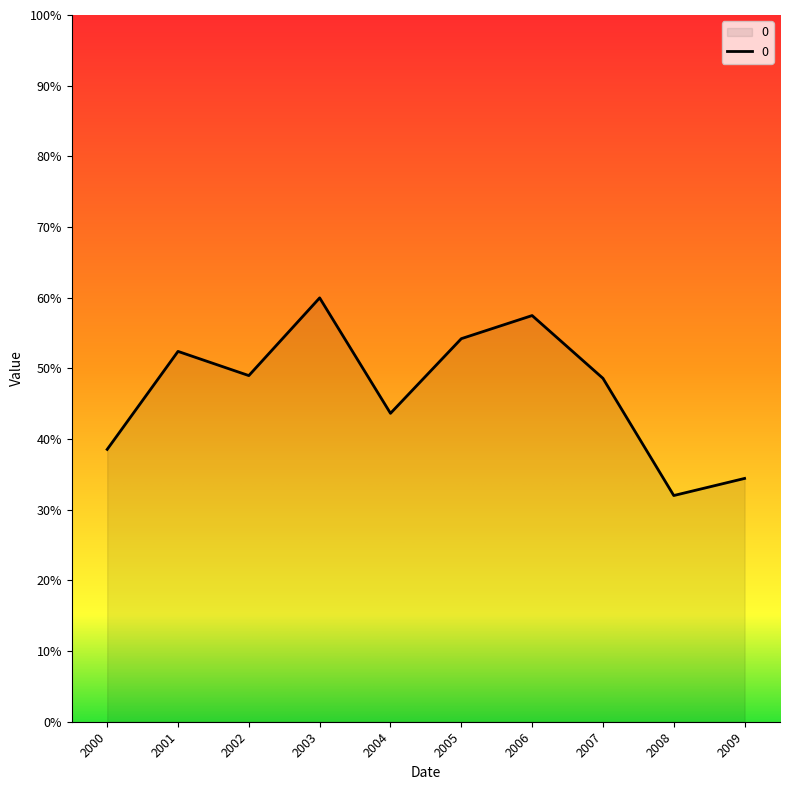

Does the chart have visible grid lines?

No